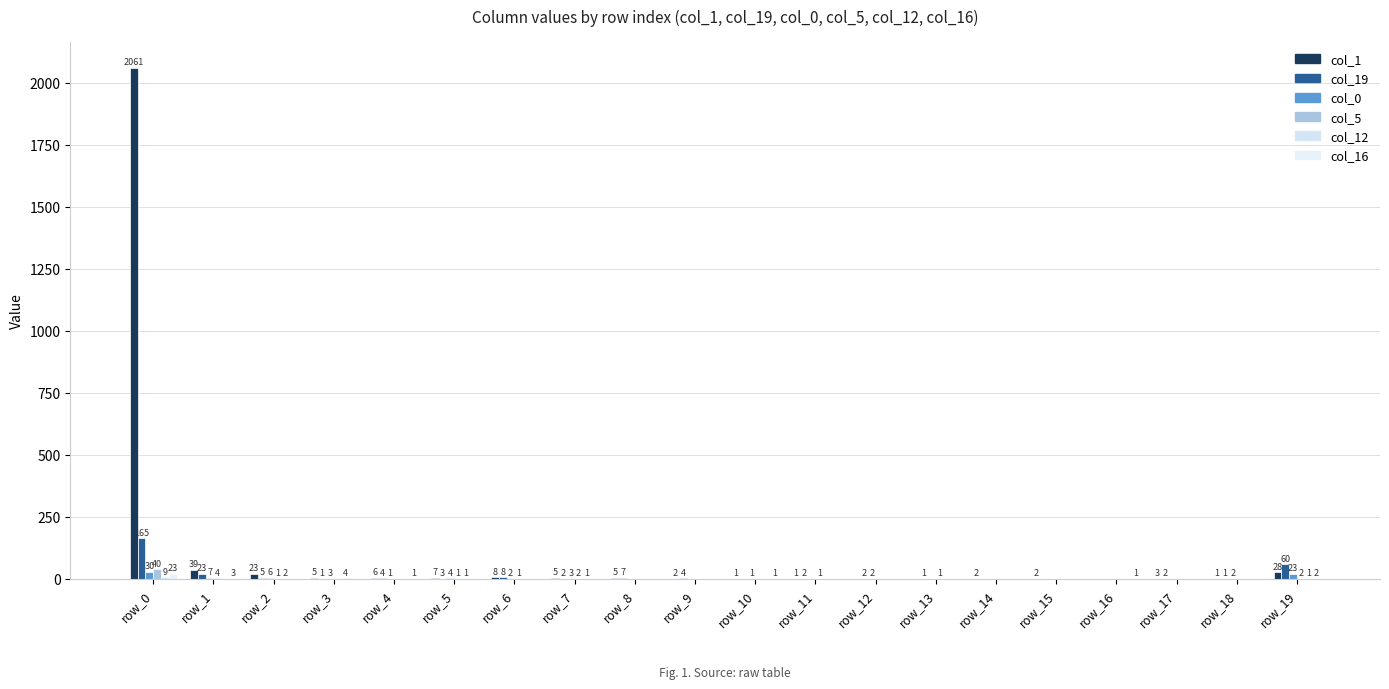

Is it true that col_19 equals 7 at row_8?

True